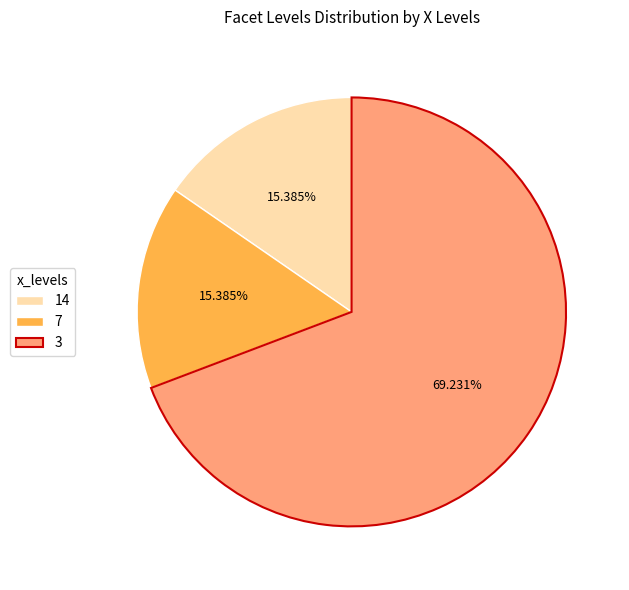

Which category accounts for the majority?

3